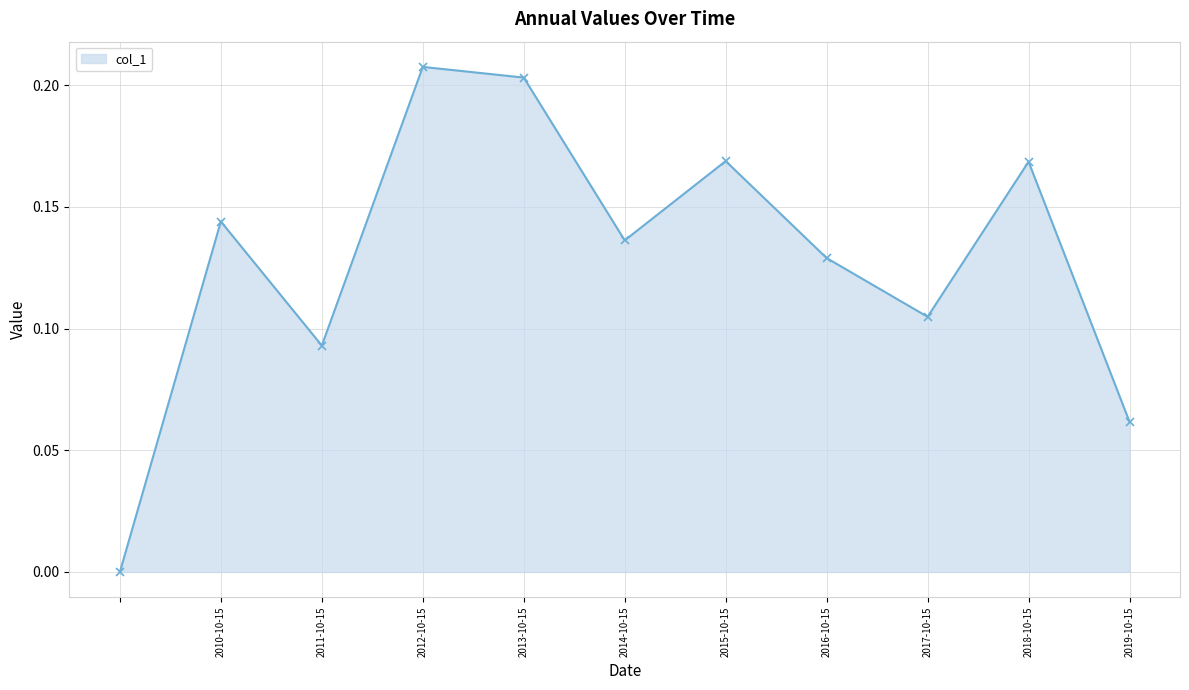

What is the sum of all values?

1.4